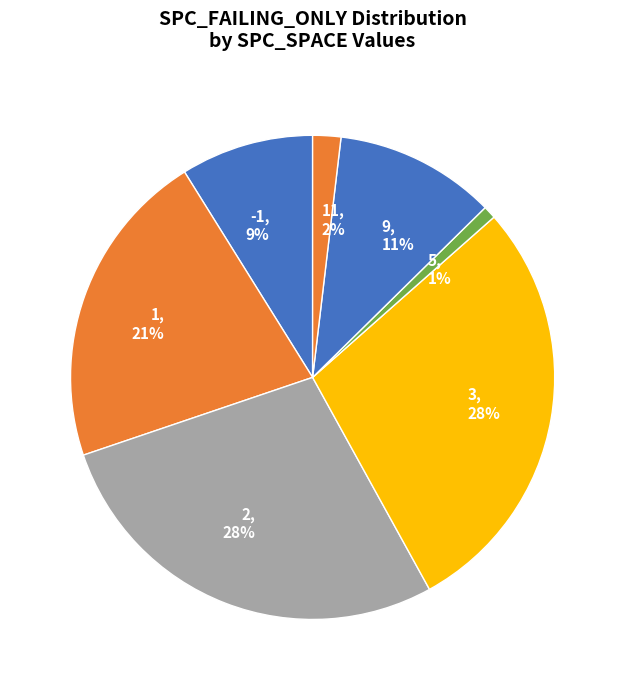

To the nearest percent, what is the average slice percentage?

14%